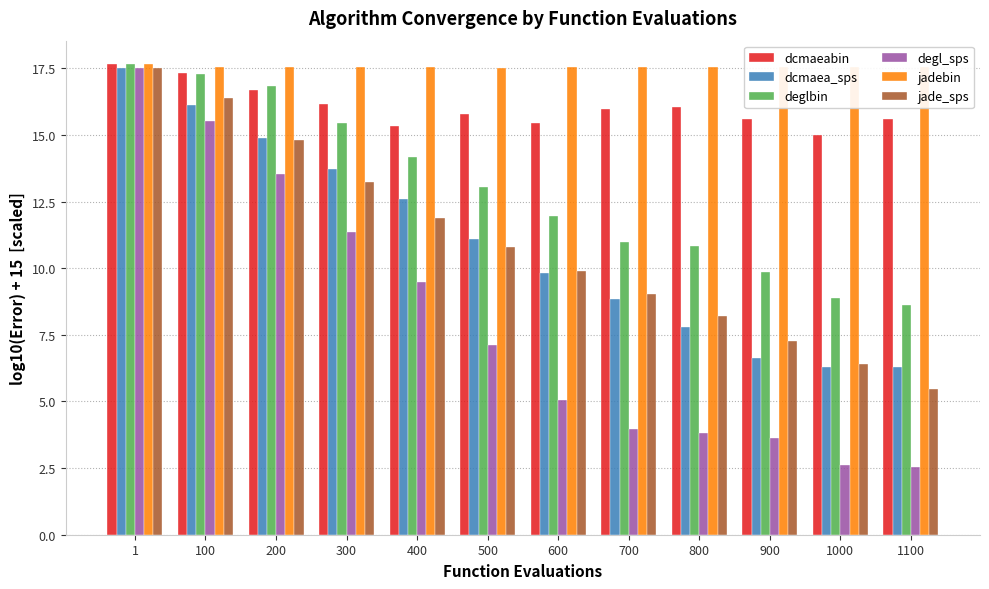

How many distinct data groups are displayed?

6